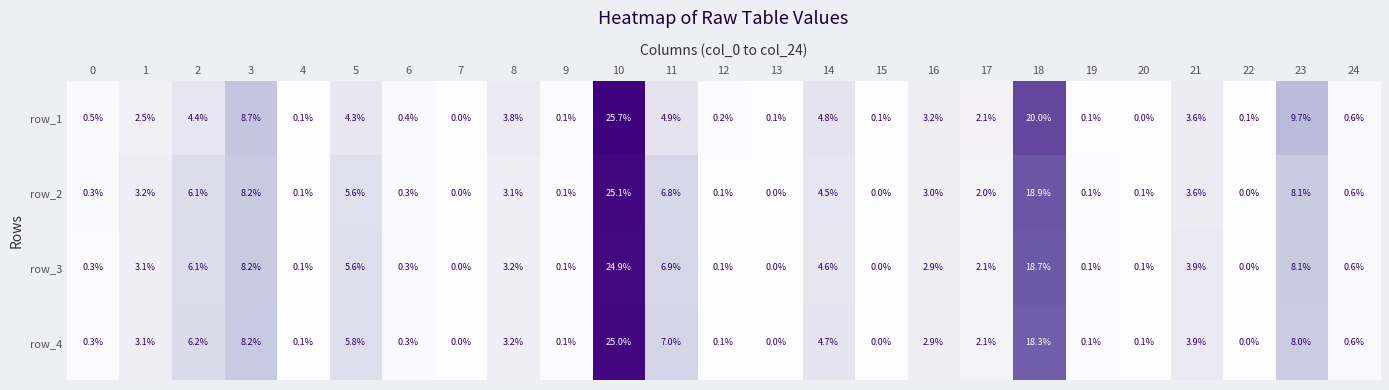

Is it true that row_2 equals 0.1 at 12?

True